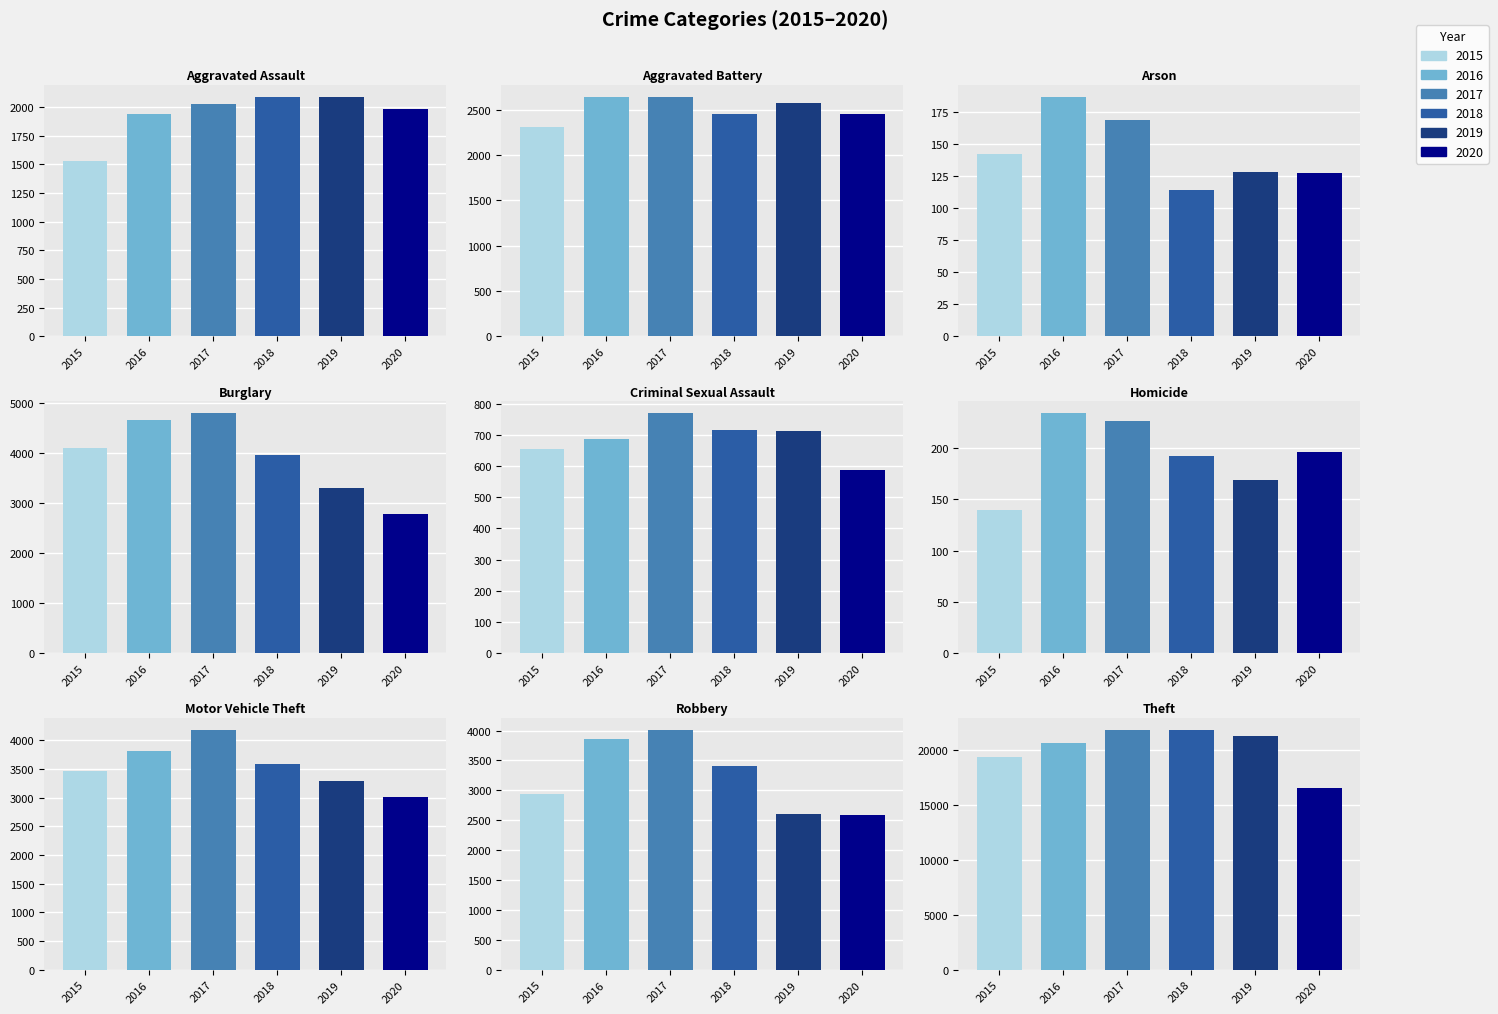

How many values in the 2015 series exceed 2305?

4